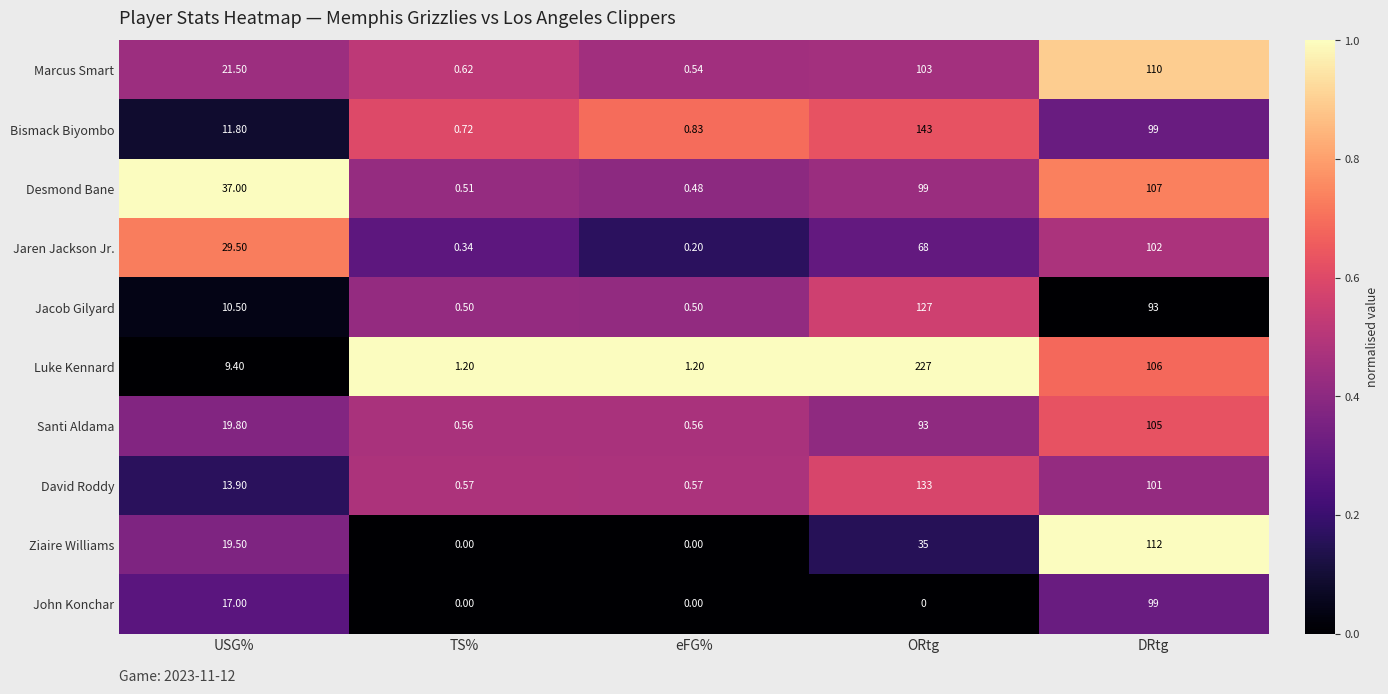

Where does the Jaren Jackson Jr. series first go above 29?

USG%